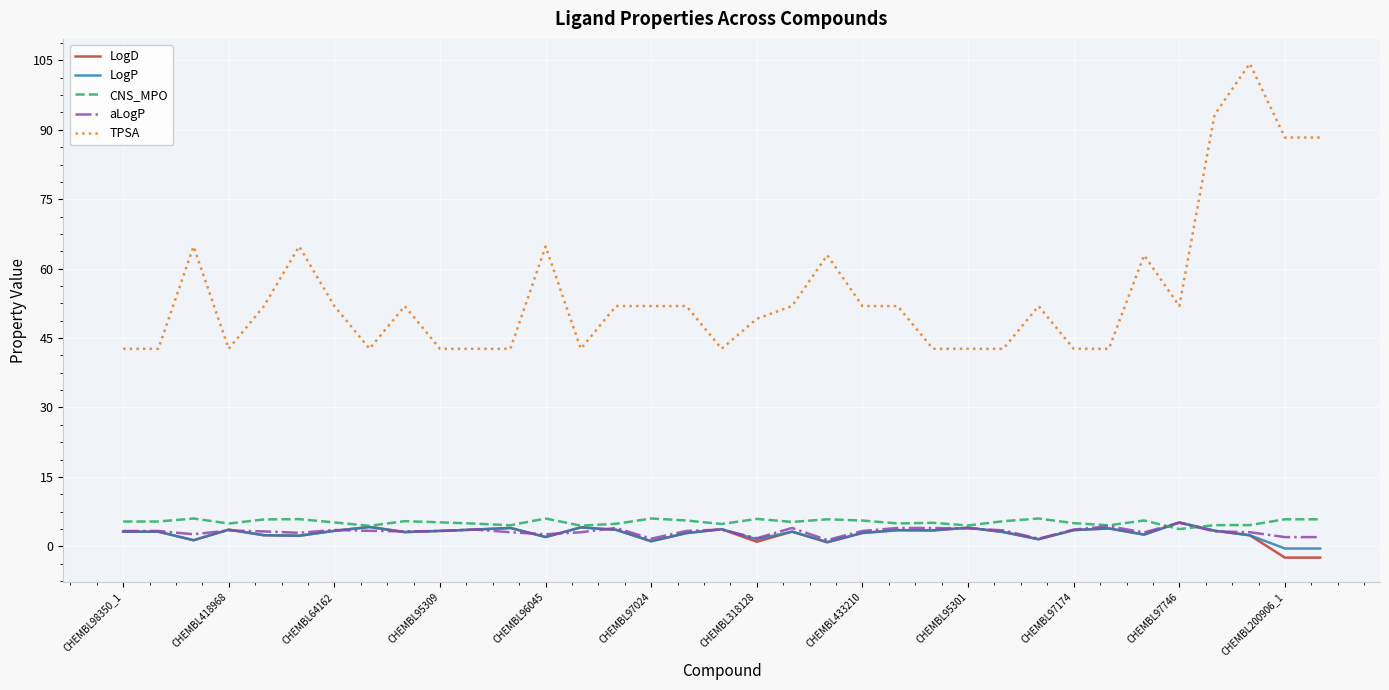

Which series has the largest total across all categories?

TPSA